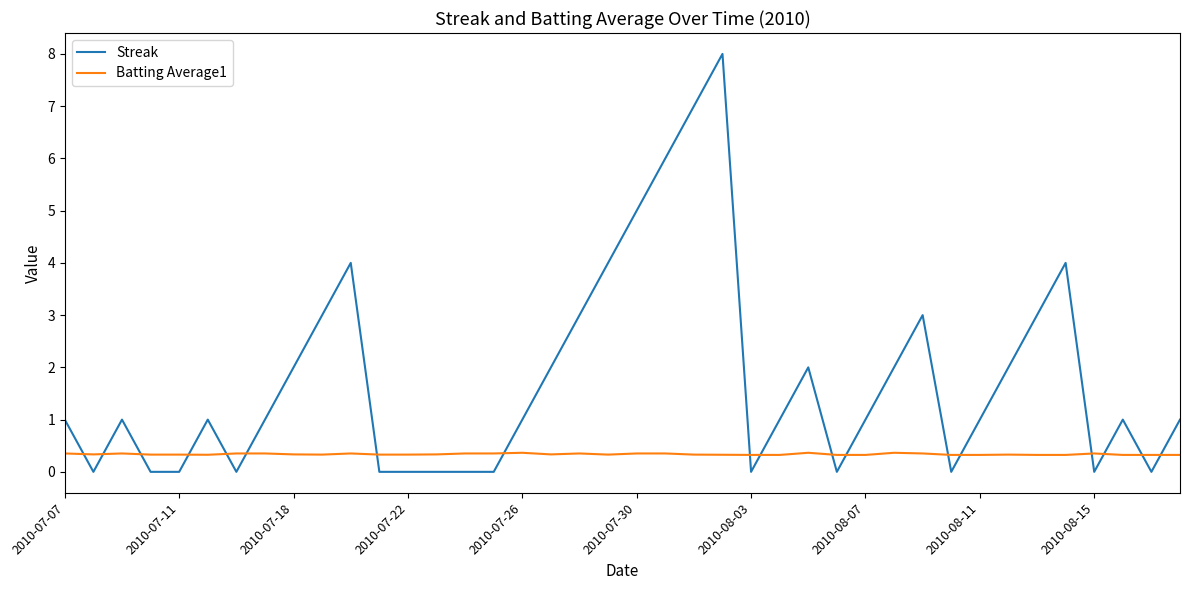

Rank the series by their average value, from lowest to highest.

Batting Average1, Streak